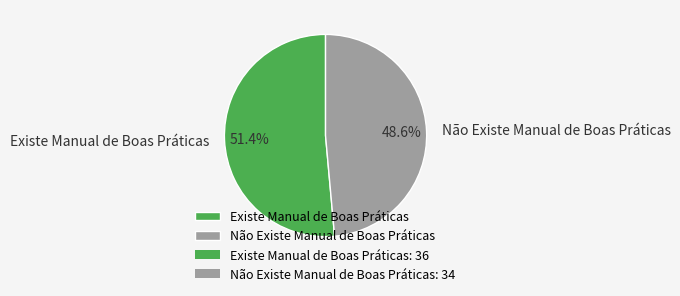

Rank the categories by value from lowest to highest.

Não Existe Manual de Boas Práticas, Existe Manual de Boas Práticas